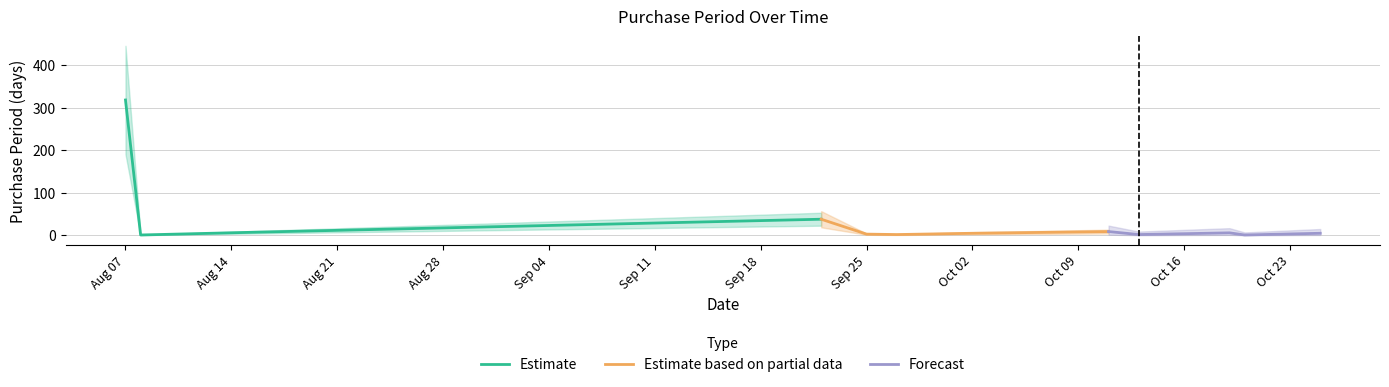

What is the value of the 5th point from the left?

3